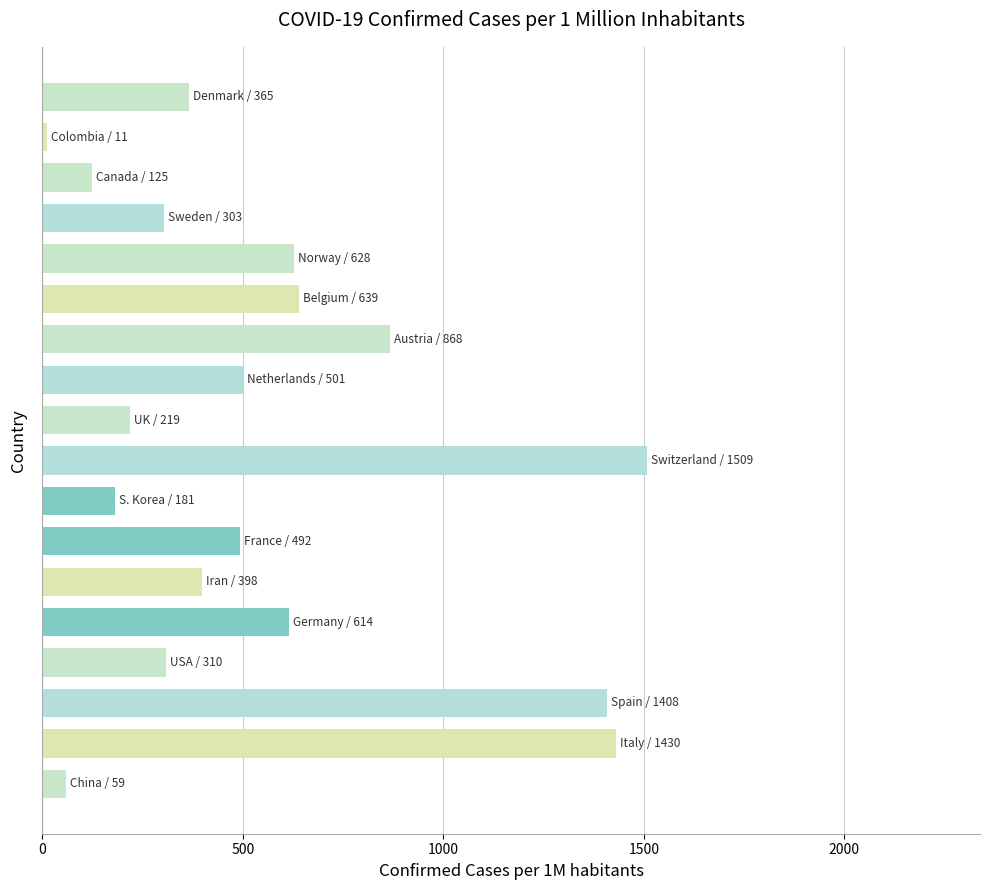

What is the difference between the maximum and minimum values?

1497.5